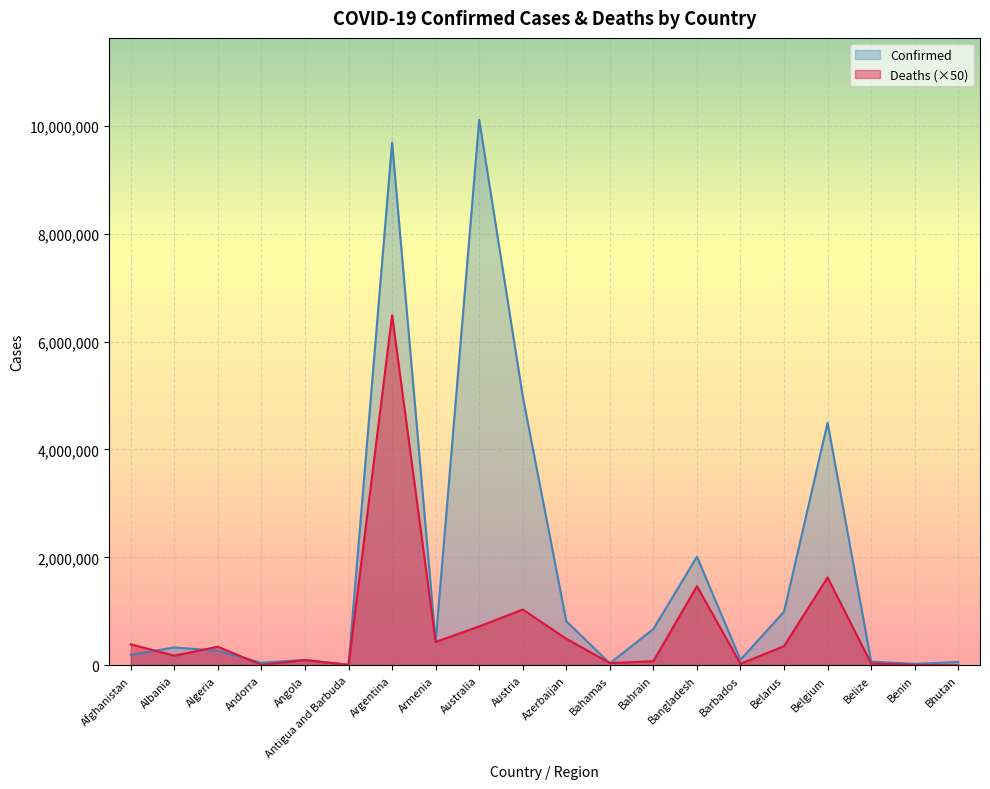

How many values in the Confirmed series are below 330687?

10